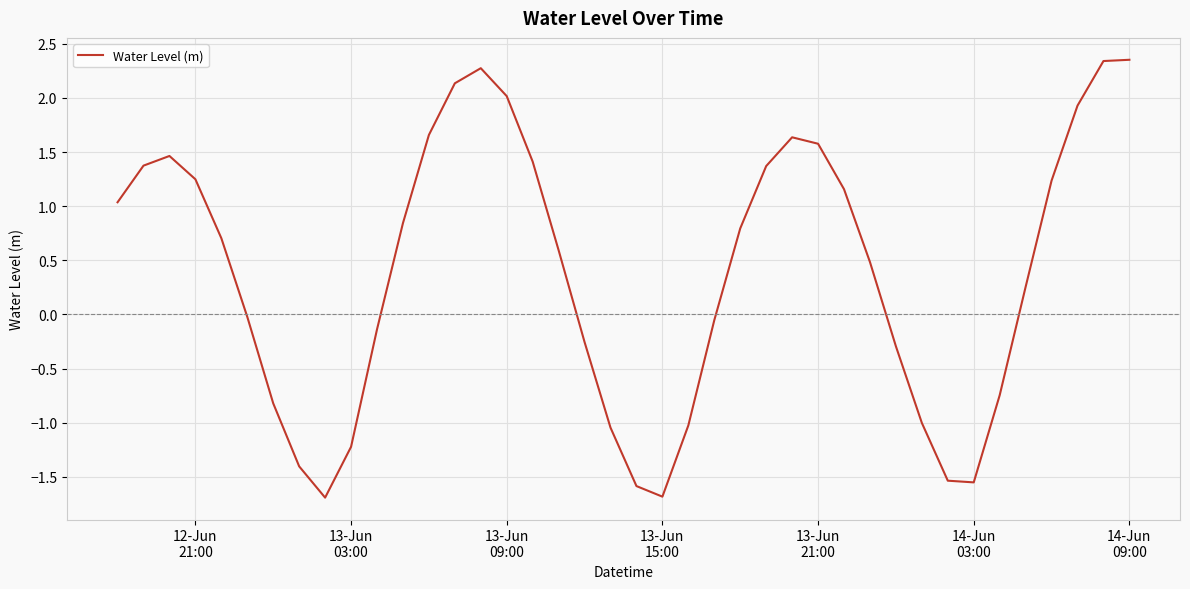

What is the smallest value displayed?

-1.7